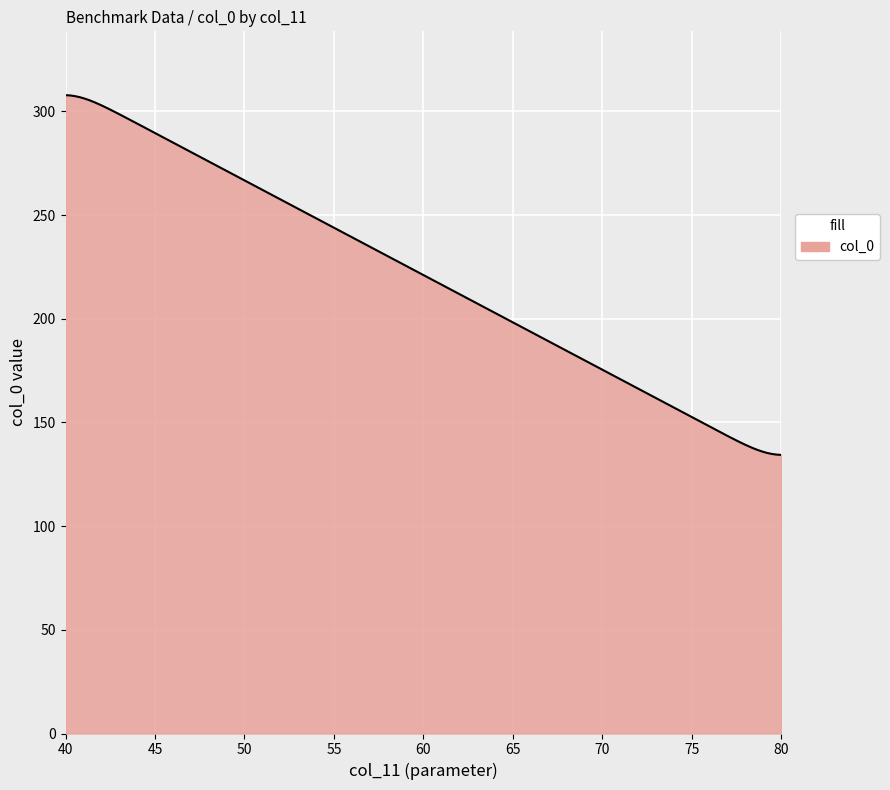

What is the maximum value shown in the chart?

307.9